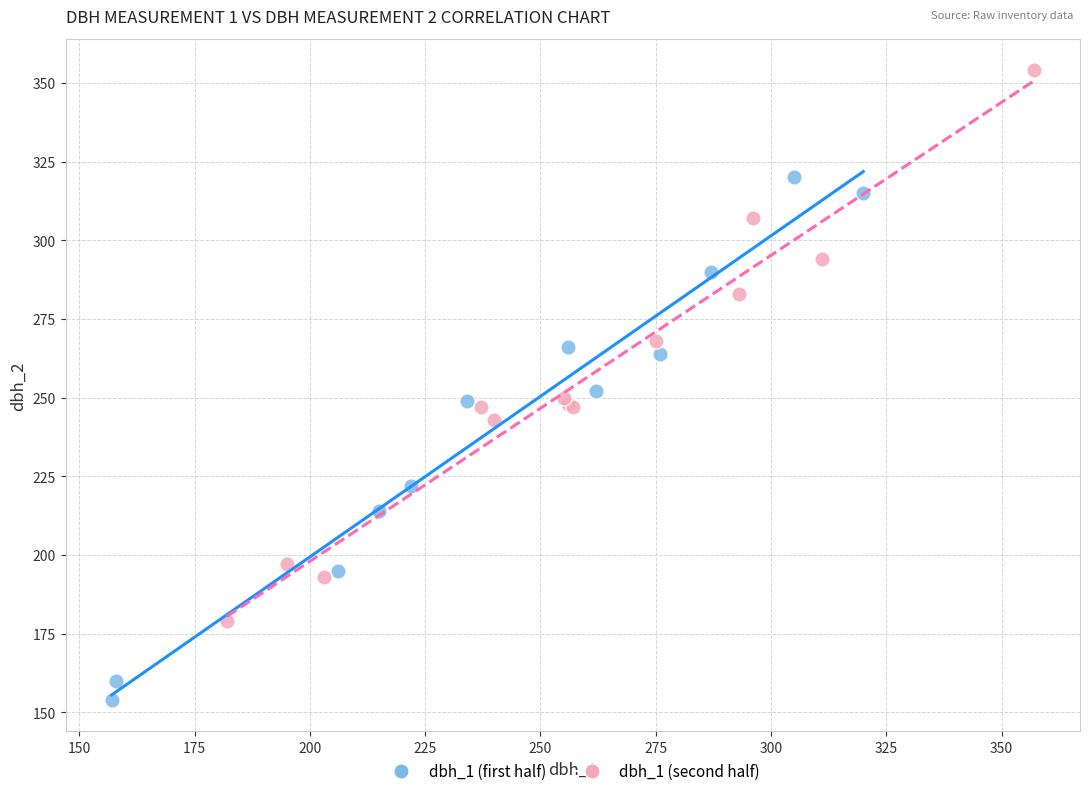

Which series contains the highest Y value?

dbh_1 (second half)